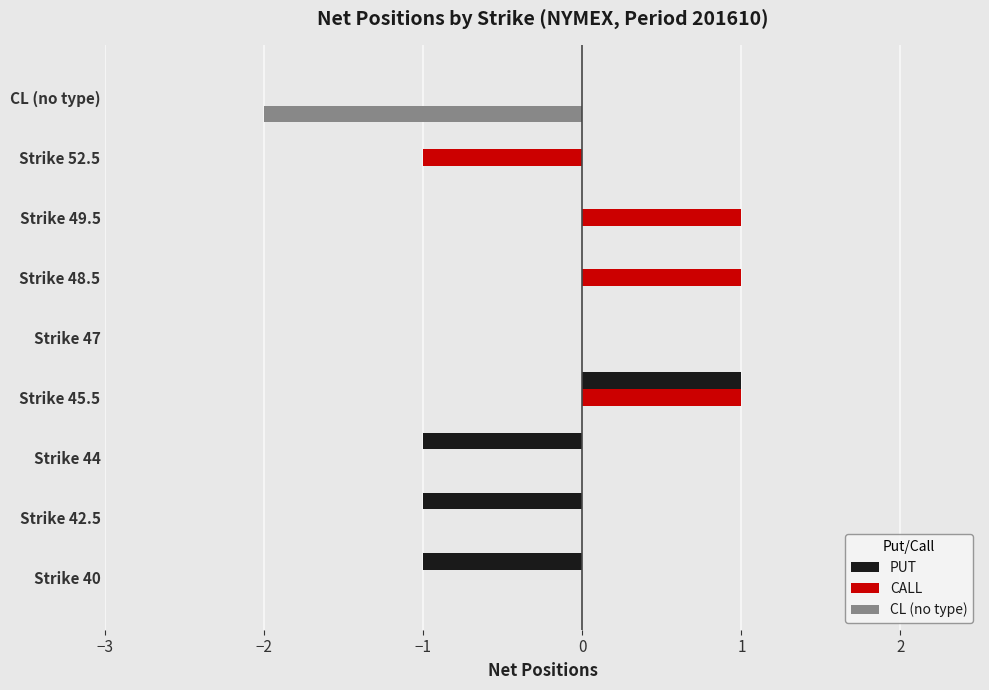

How many categories are shown in the chart?

9